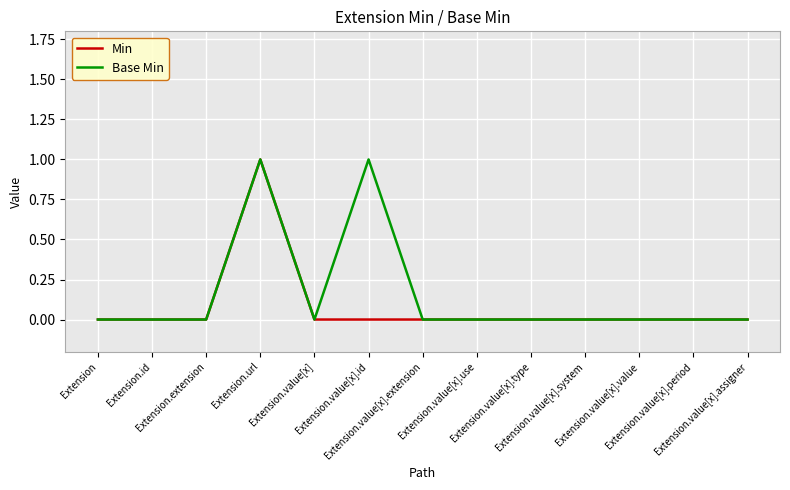

What position from the left is Extension.url?

4